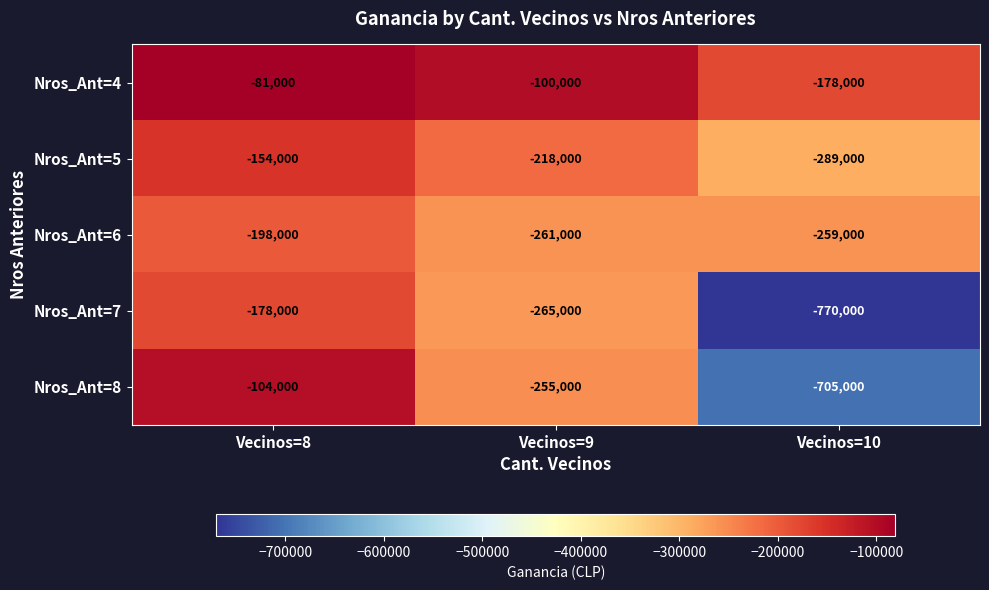

Reading left to right, what are all the values shown in this chart?

Nros_Ant=4: Vecinos=8=-81000	Vecinos=9=-100000	Vecinos=10=-178000
Nros_Ant=5: Vecinos=8=-154000	Vecinos=9=-218000	Vecinos=10=-289000
Nros_Ant=6: Vecinos=8=-198000	Vecinos=9=-261000	Vecinos=10=-259000
Nros_Ant=7: Vecinos=8=-178000	Vecinos=9=-265000	Vecinos=10=-770000
Nros_Ant=8: Vecinos=8=-104000	Vecinos=9=-255000	Vecinos=10=-705000